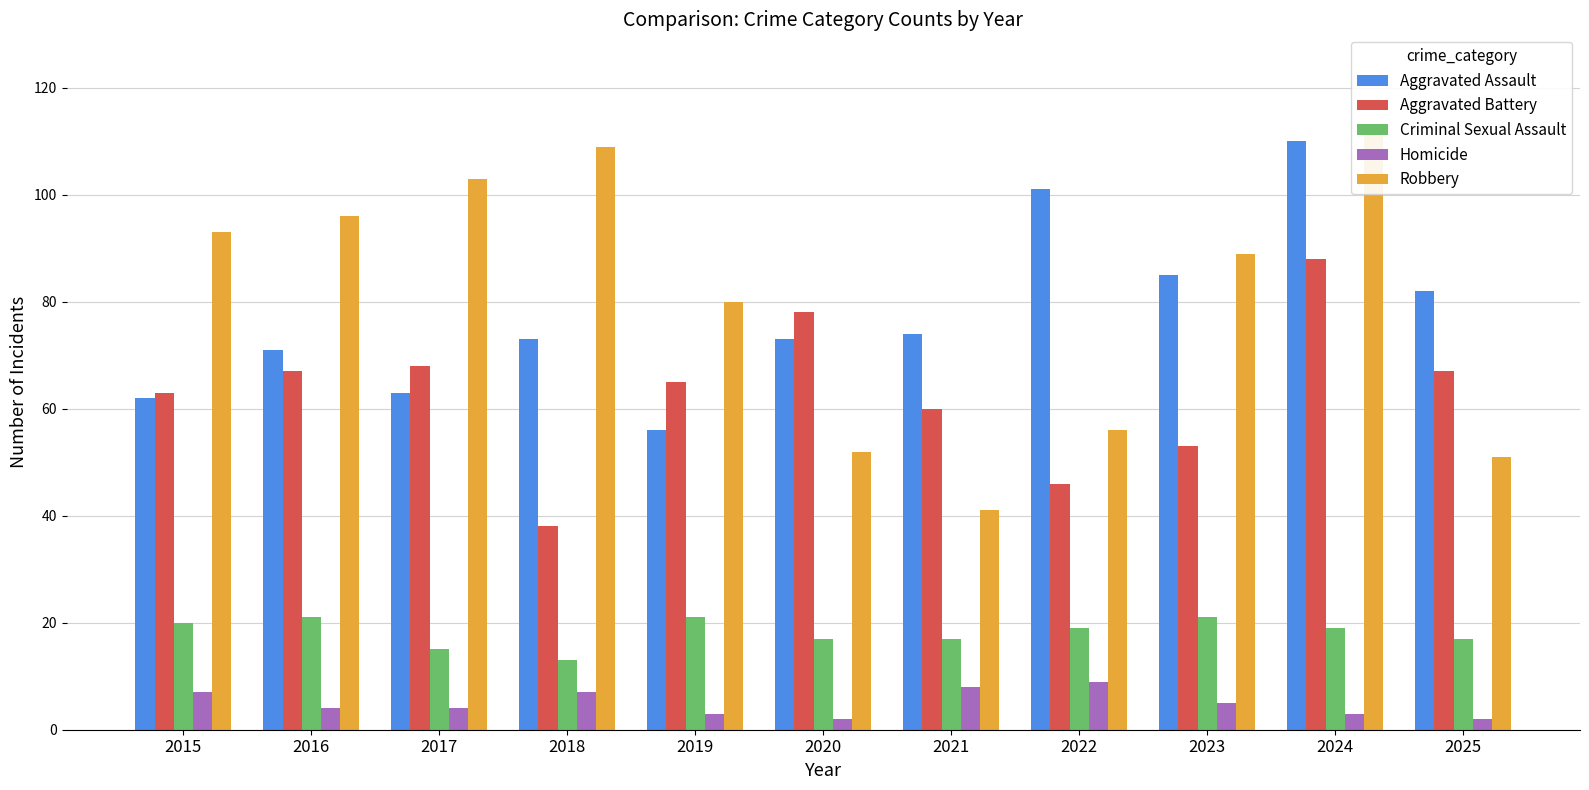

What is the average value of the Robbery series?

80